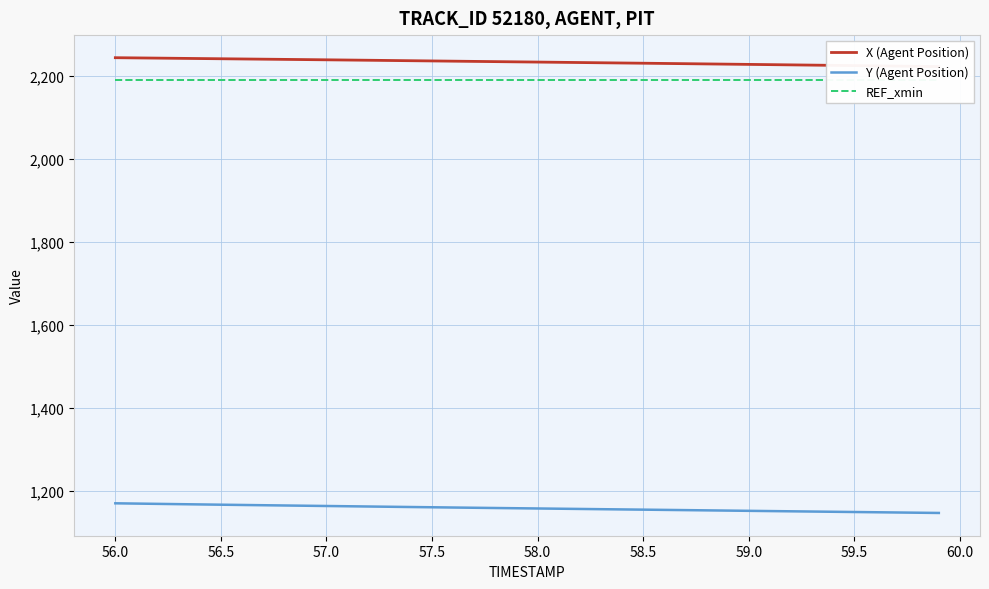

Is it true that Y (Agent Position) equals 1170.0 at 56.0?

True